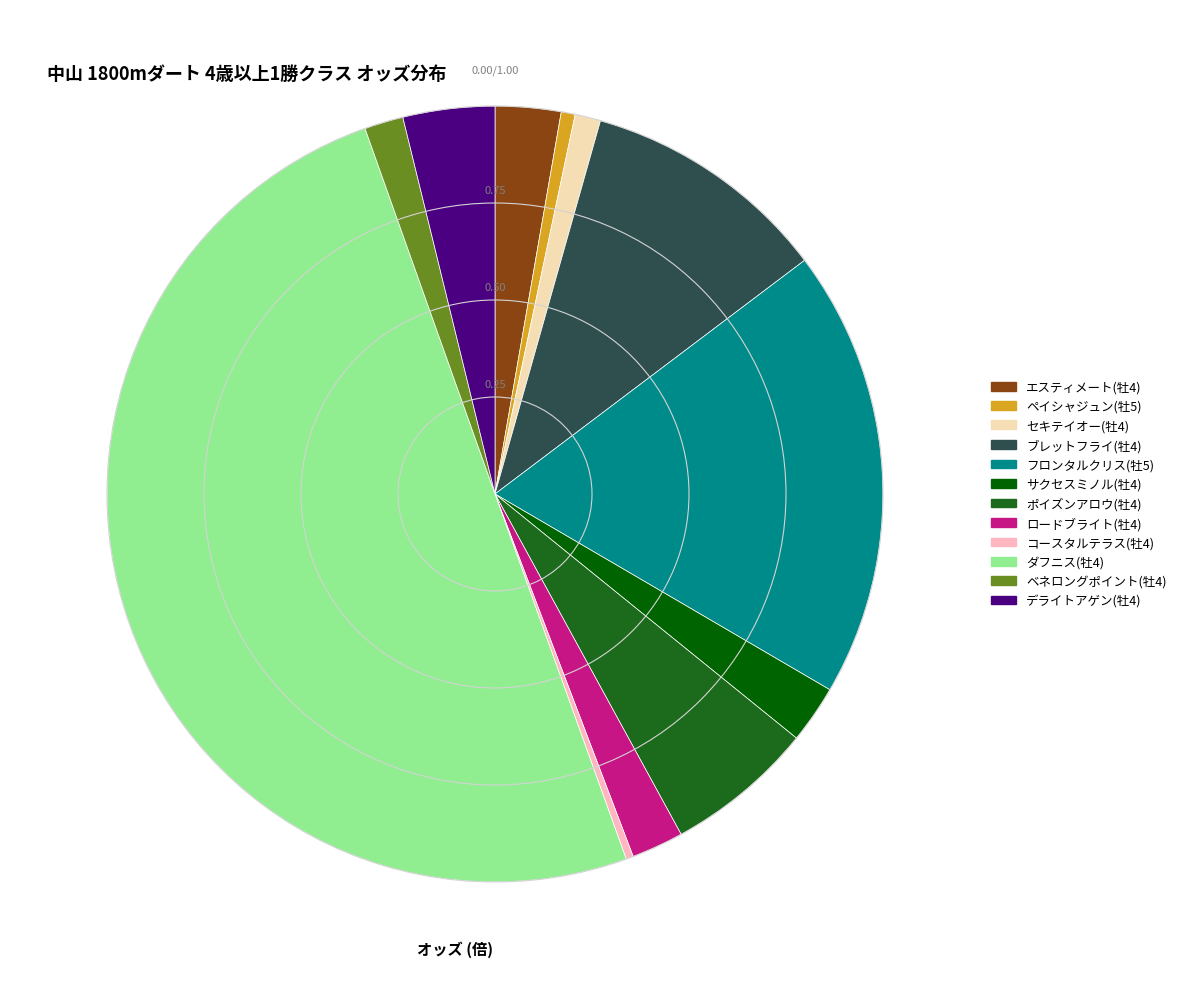

Count the number of slices in the pie.

12